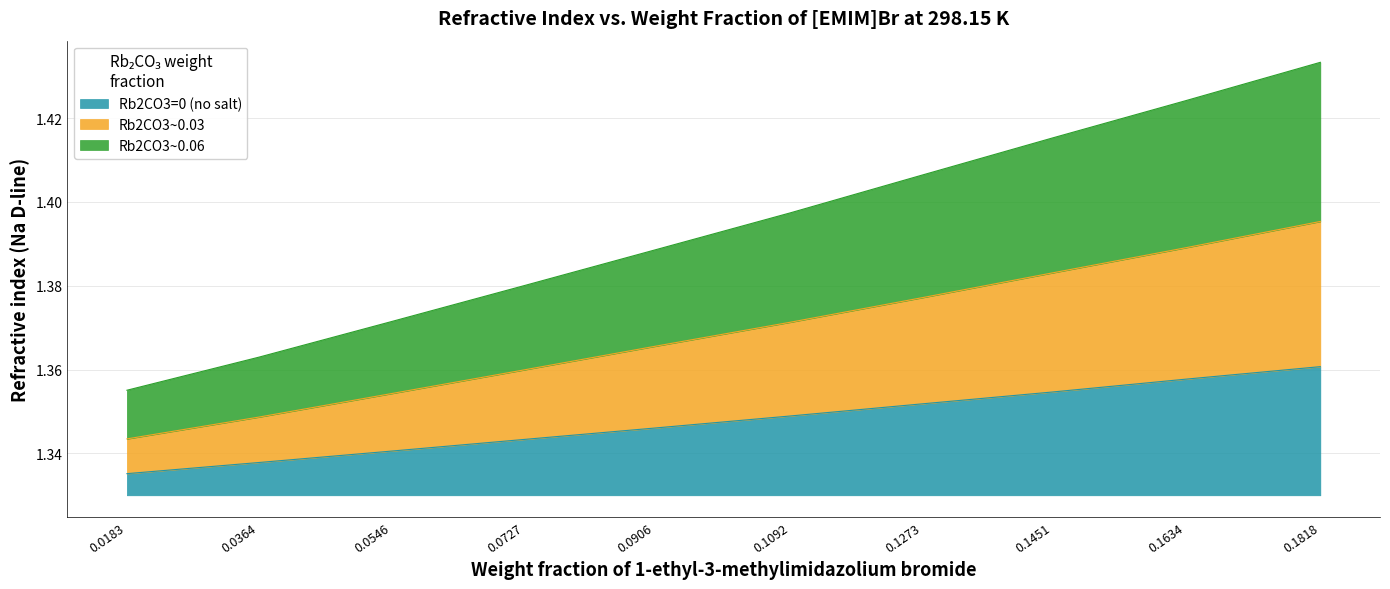

Rank the categories by Rb2CO3~0.03 value from highest to lowest.

0.1818, 0.1634, 0.1451, 0.1273, 0.1092, 0.0906, 0.0727, 0.0546, 0.0364, 0.0183